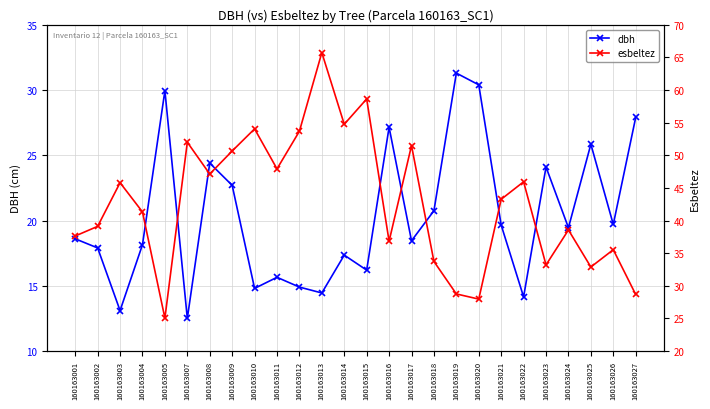

The value of esbeltez at 160163027 is 50.8. True or false?

False